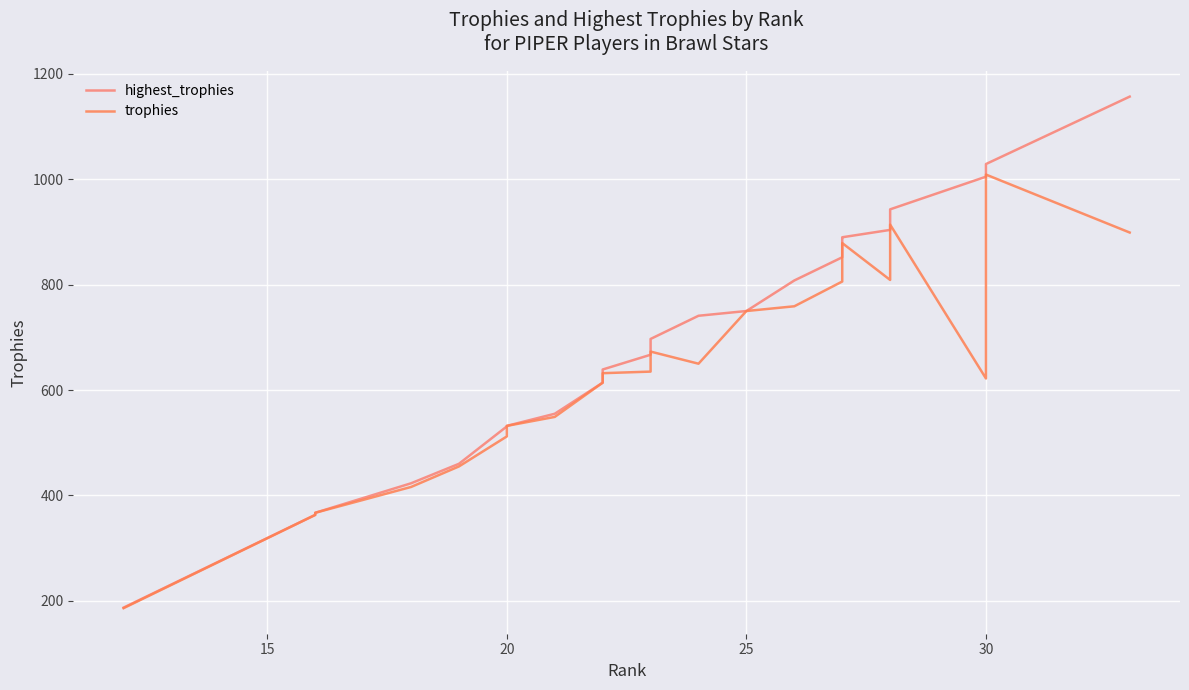

What is the average value of the trophies series?

680